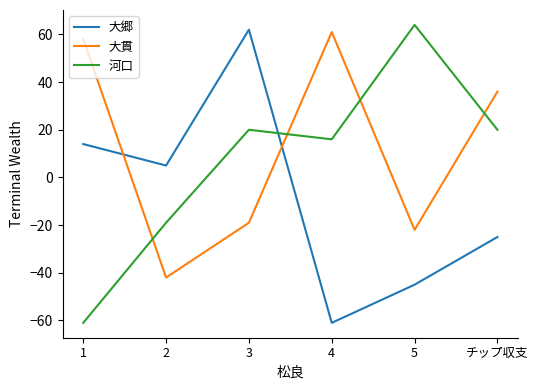

What is the difference between the highest and lowest values at 5?

109